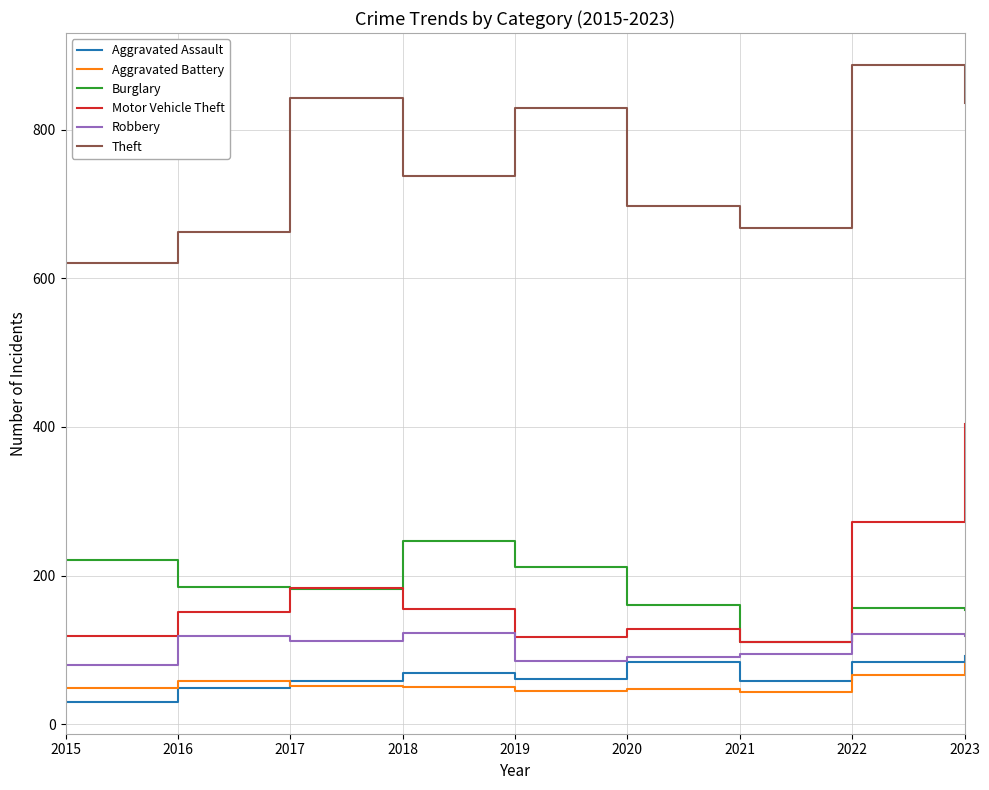

True or false: Robbery has more than 0 interior local peaks.

True